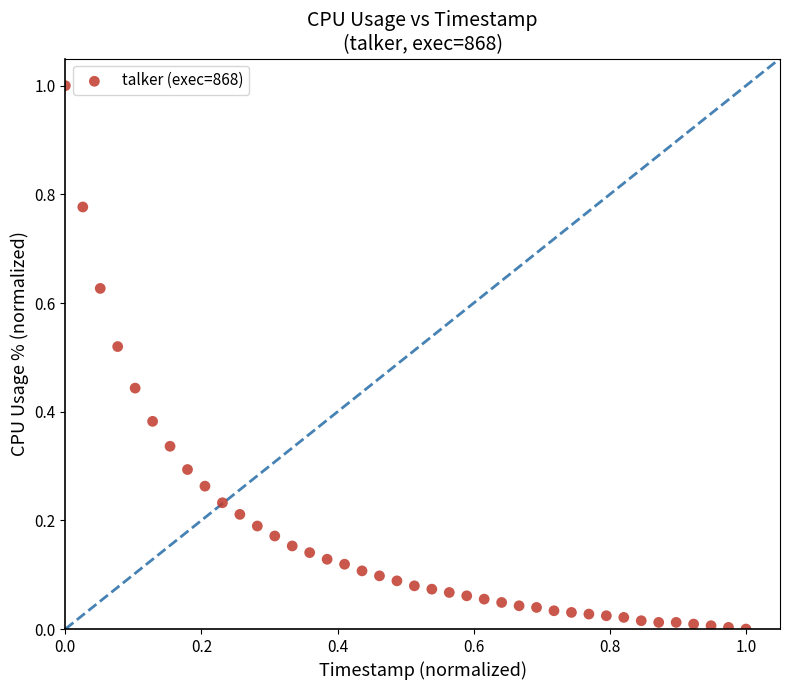

What is the range of X values (max minus min)?

1.0